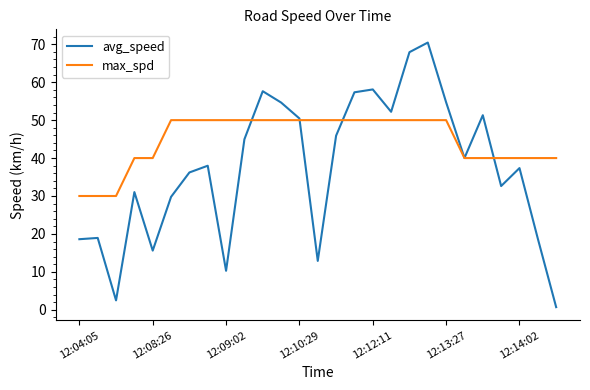

How many lines are shown in the chart?

2